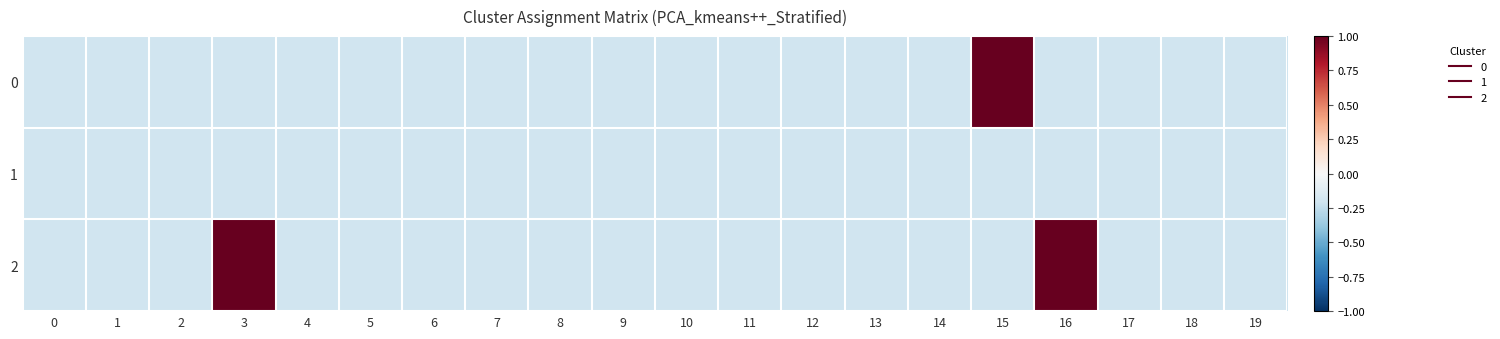

Which series has the largest total across all categories?

2